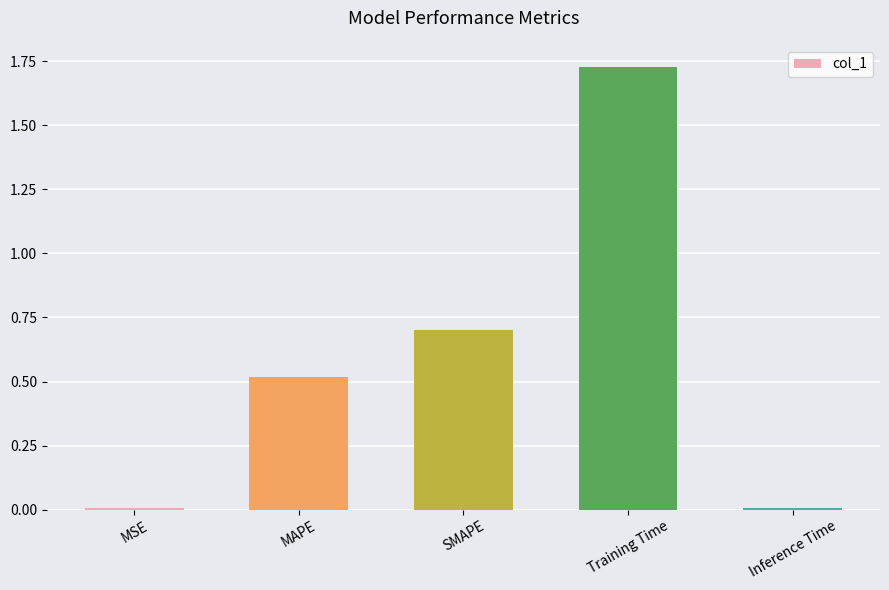

What is the label of the 5th bar from the left?

Inference Time